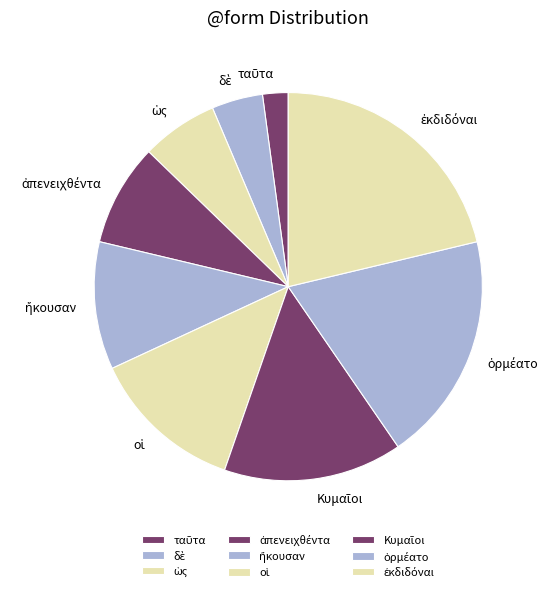

Is there a majority slice in this chart?

No